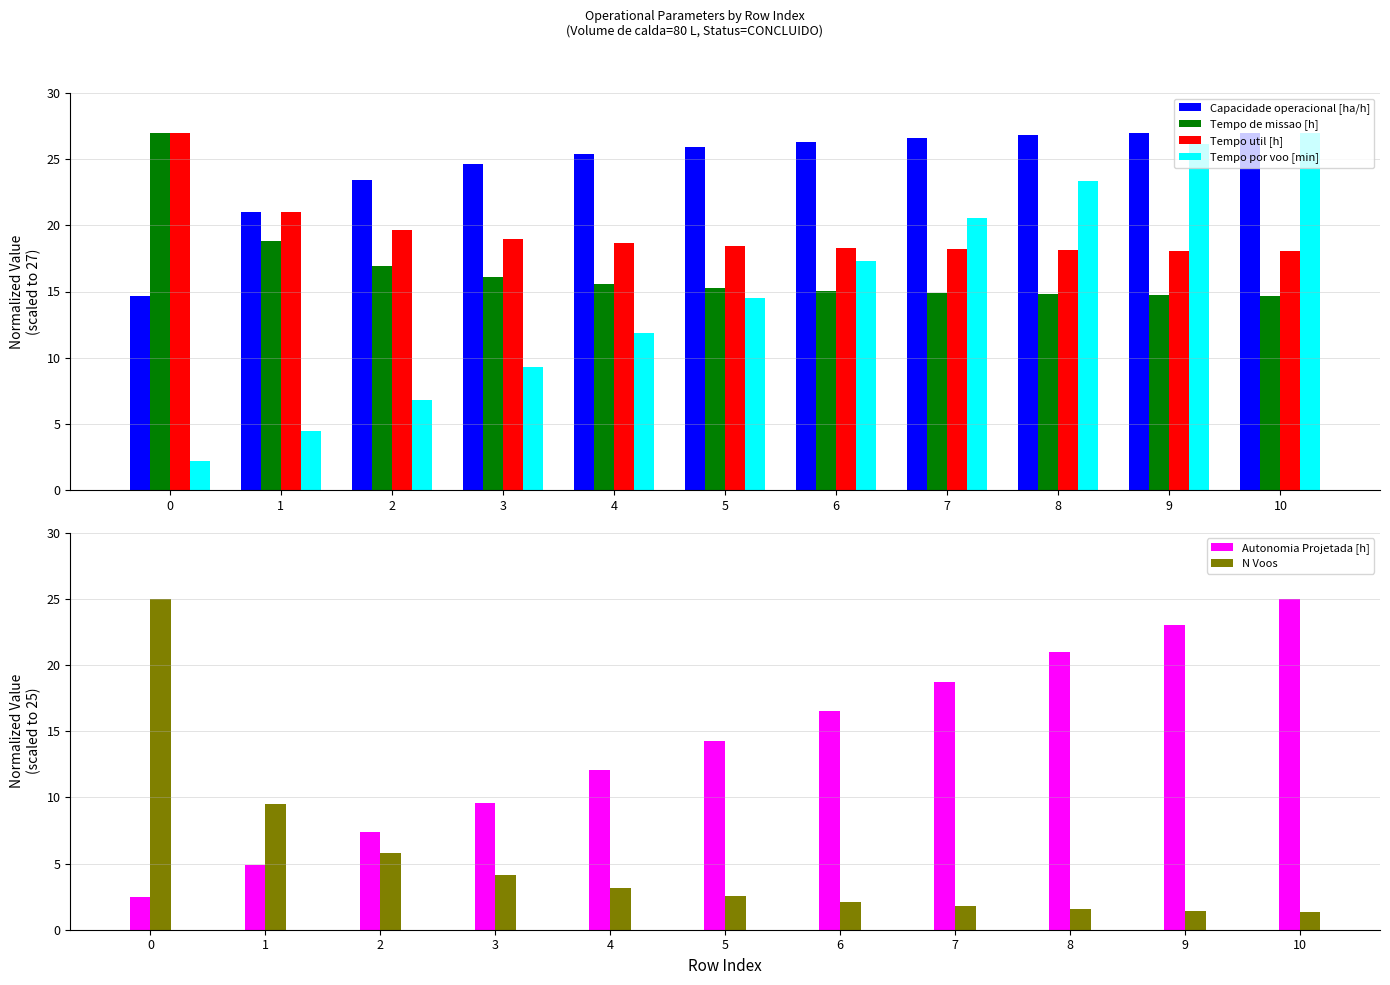

How many data points in N Voos are less than 2?

4